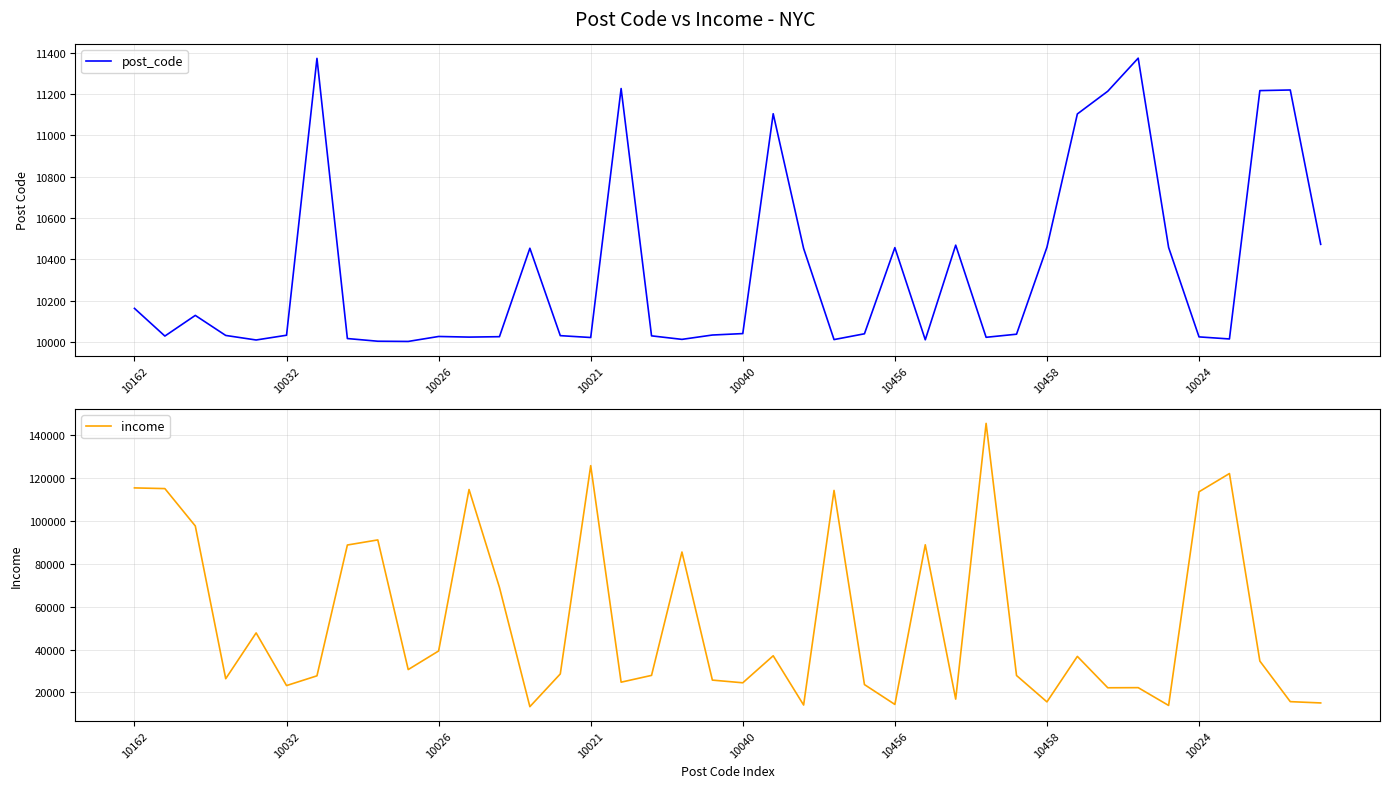

True or false: post_code and income cross at least once.

False